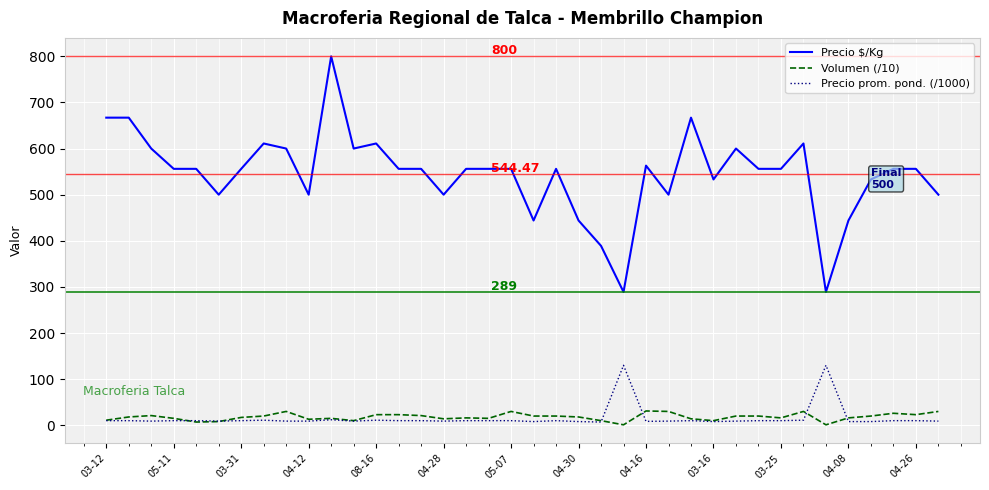

Rank the series by their maximum value, from lowest to highest.

Volumen (/10), Precio prom. pond. (/1000), Precio $/Kg